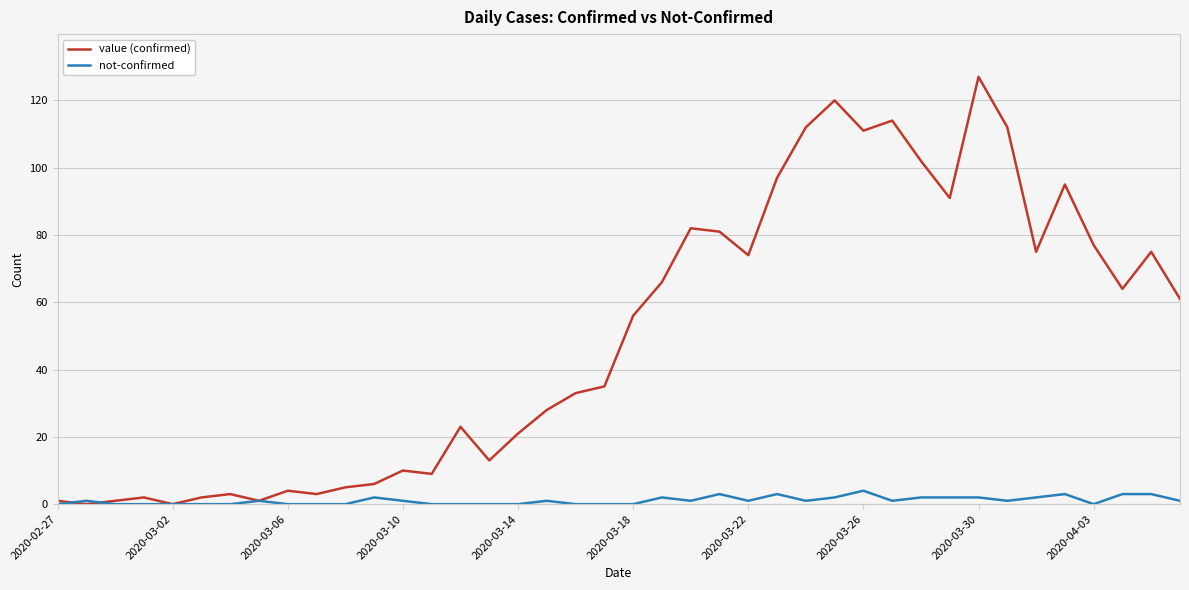

What is the highest value of the value (confirmed) series?

127